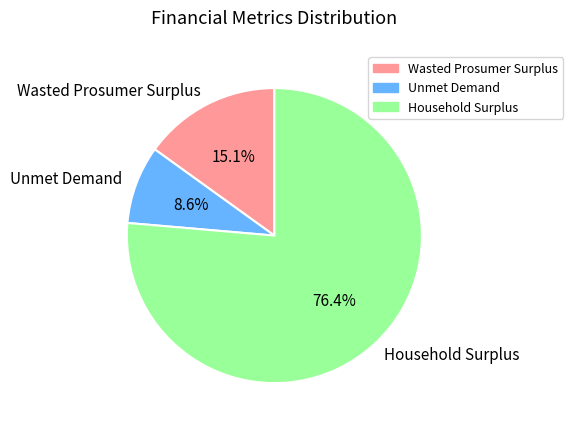

Between Wasted Prosumer Surplus and Household Surplus, which is larger?

Household Surplus